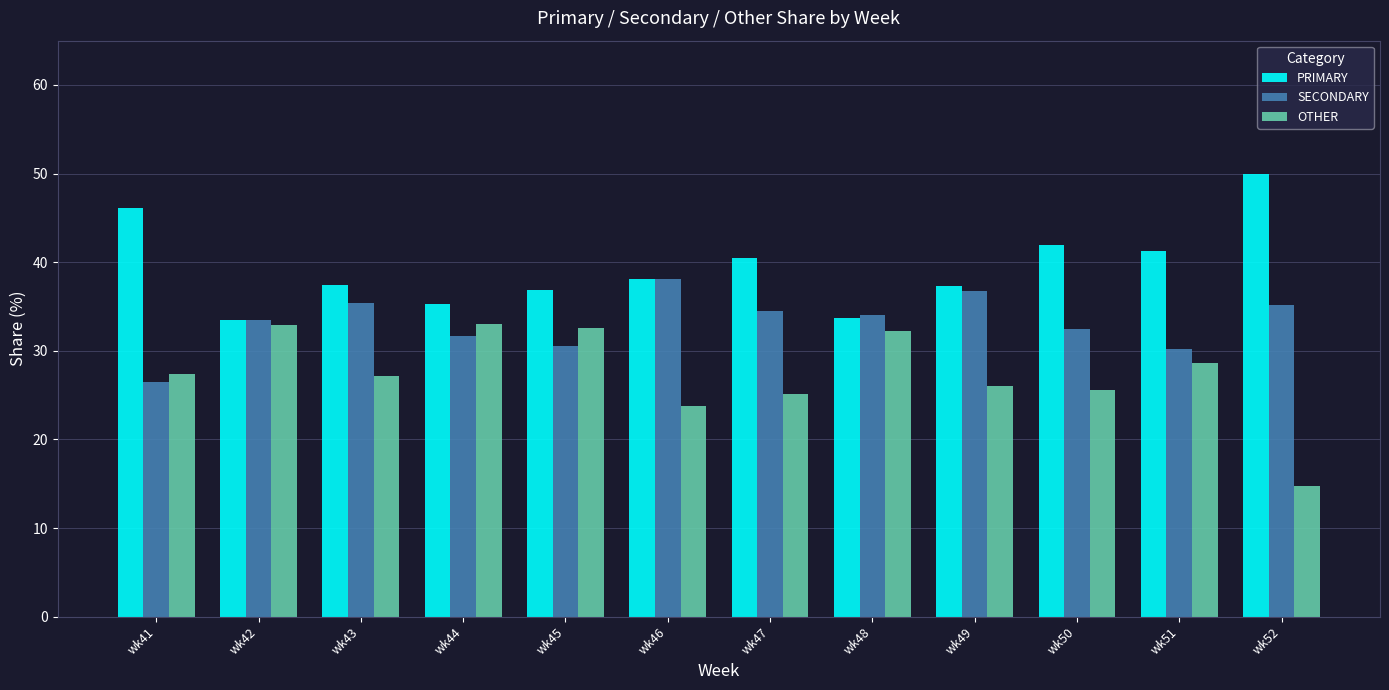

How many bars are there in total?

36